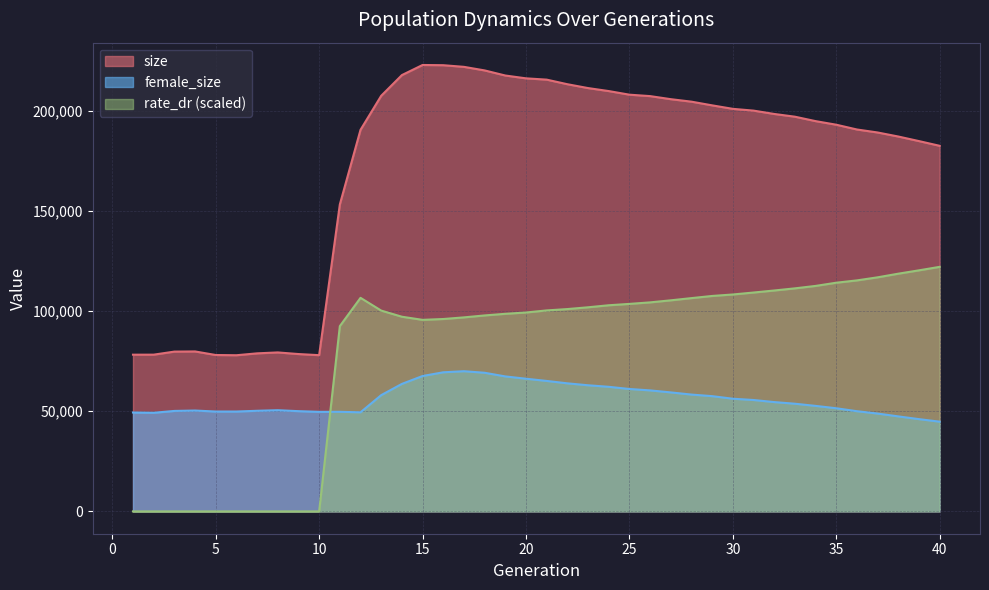

Rank the series at 4 from highest to lowest value.

size, female_size, rate_dr